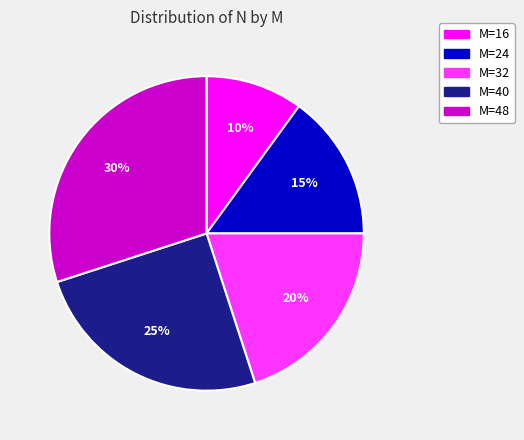

How many segments does this pie chart have?

5